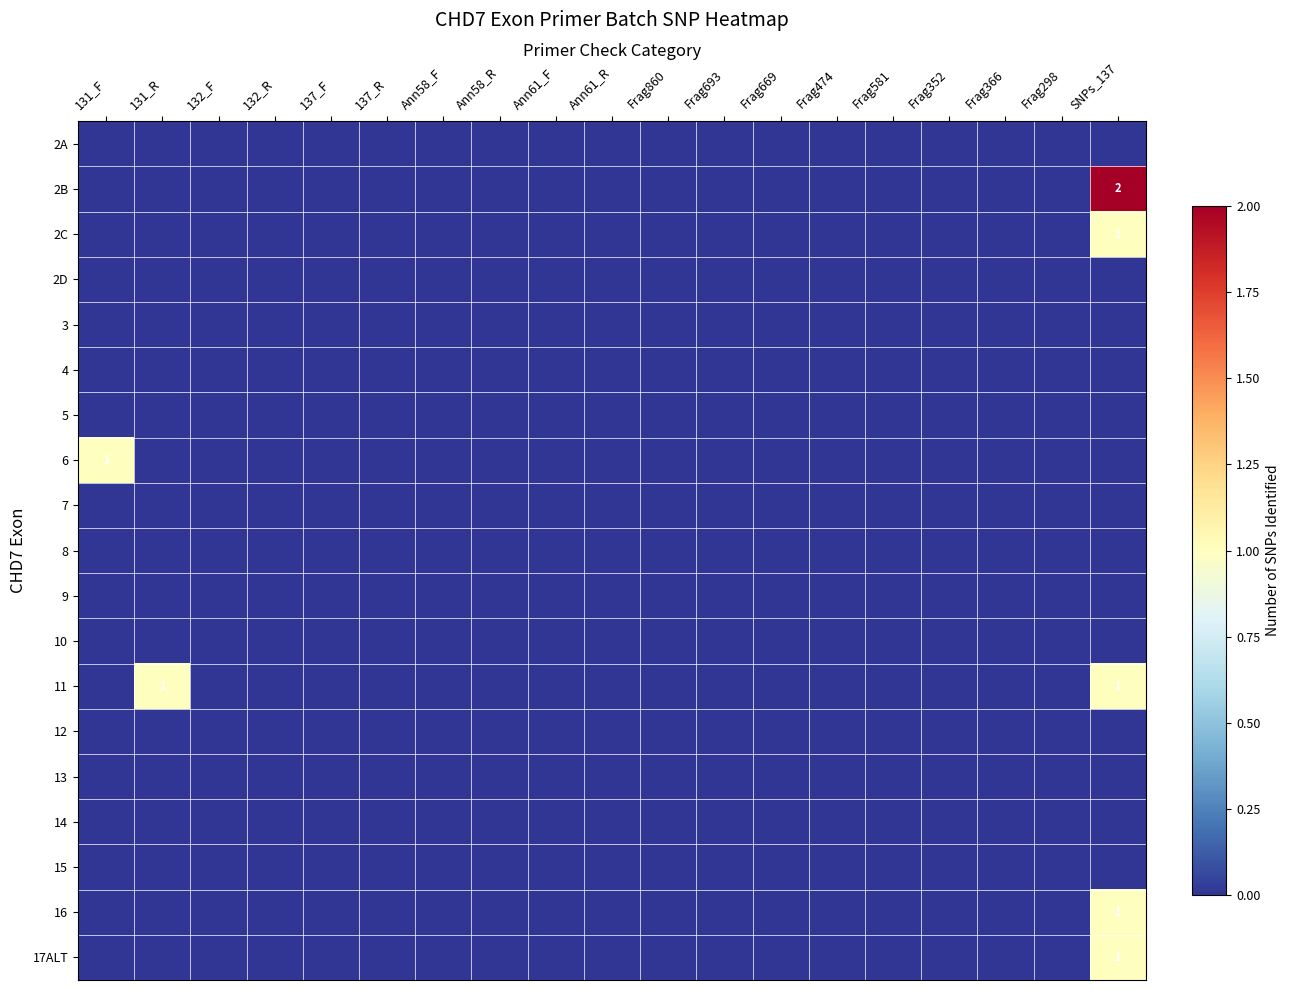

List the labels in order of 15 value, largest first.

131_F, 131_R, 132_F, 132_R, 137_F, 137_R, Ann58_F, Ann58_R, Ann61_F, Ann61_R, Frag860, Frag693, Frag669, Frag474, Frag581, Frag352, Frag366, Frag298, SNPs_137